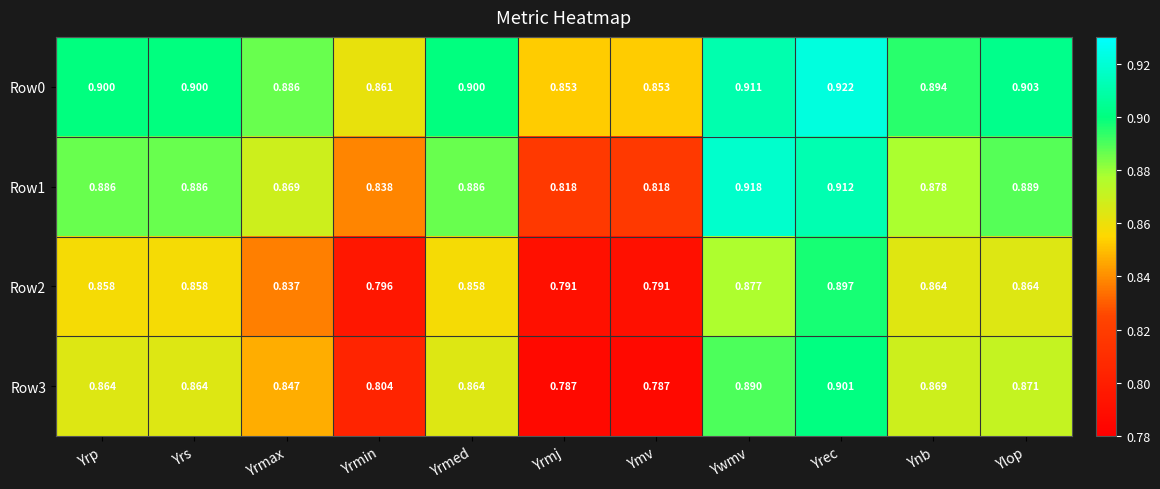

How many data points does each series have?

11